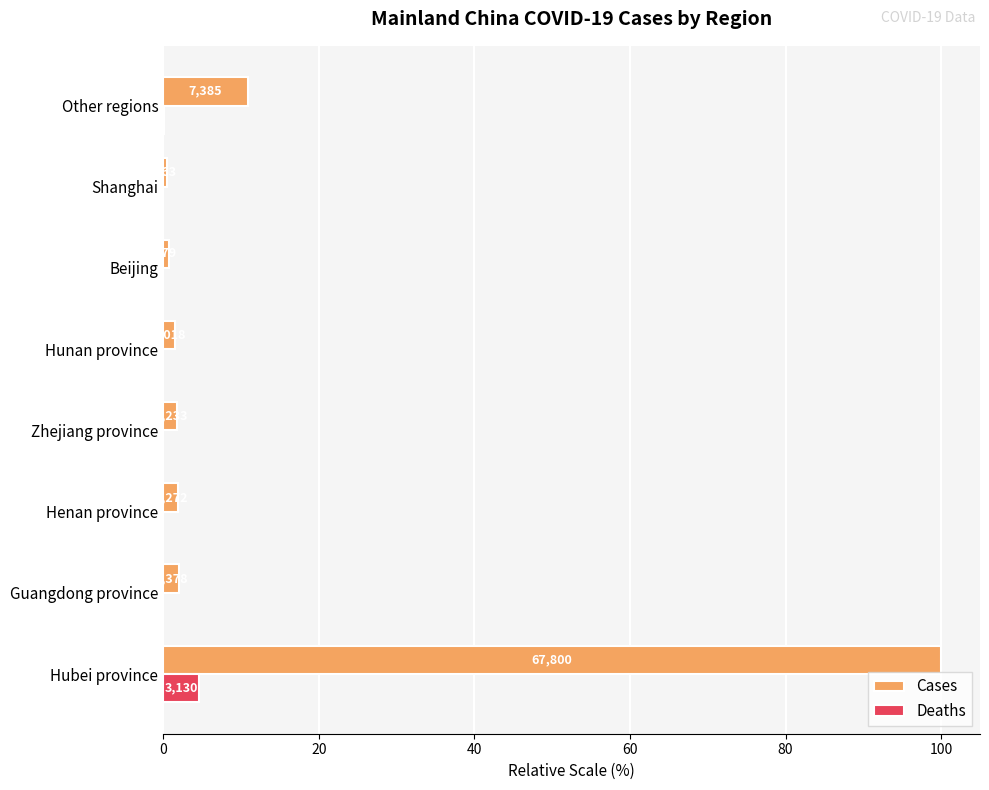

What are all the series names shown in the legend?

Cases, Deaths